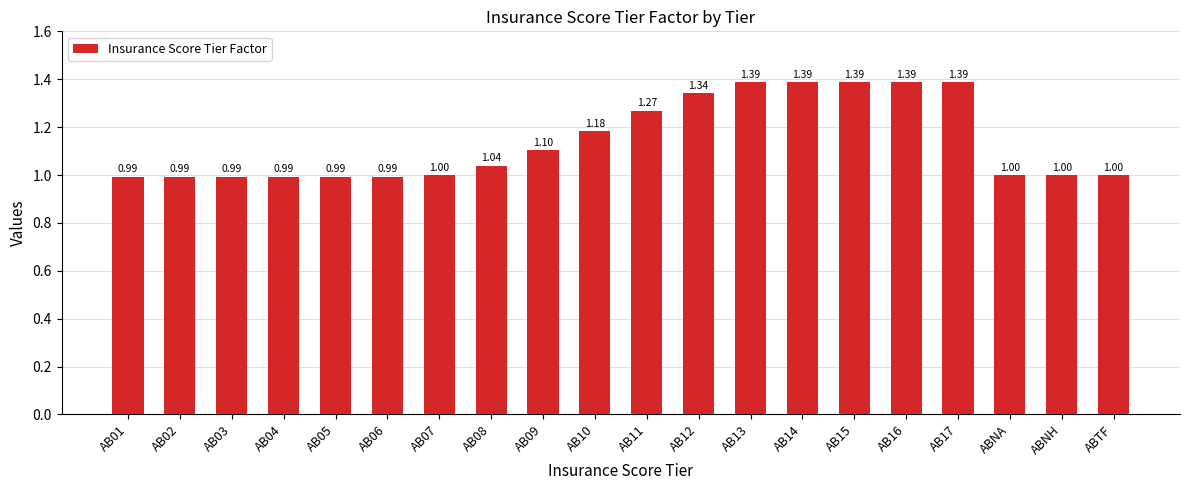

Which has a higher value, AB13 or AB09?

AB13